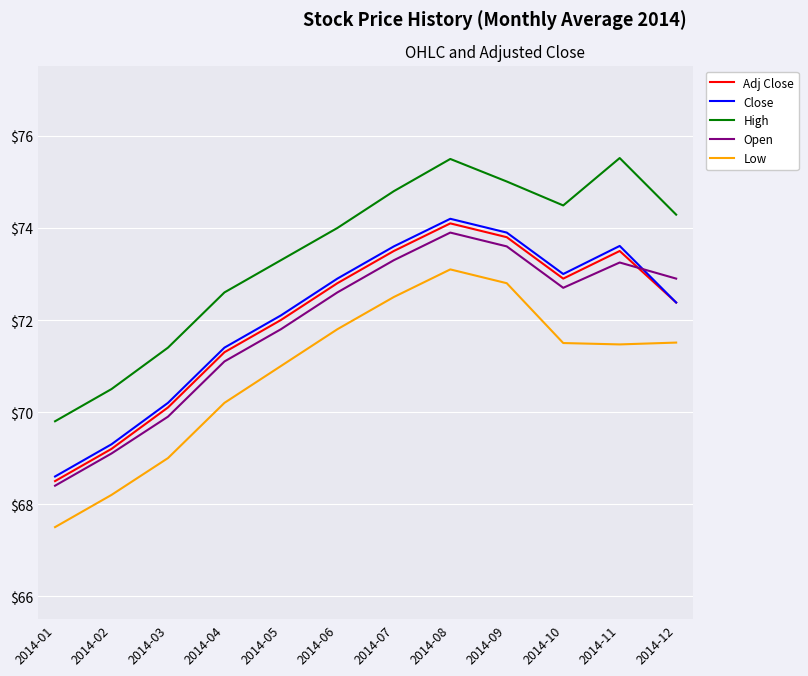

At which label does Low reach its peak?

2014-08